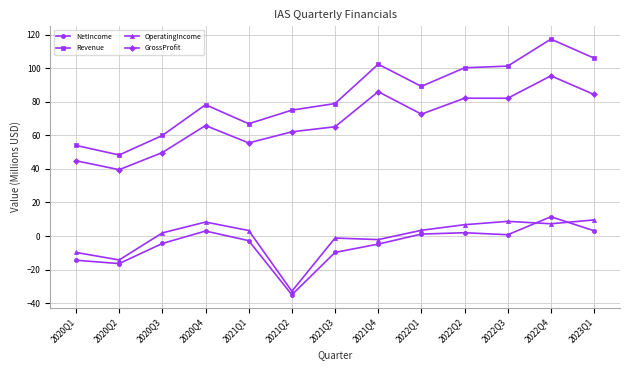

At 2020Q3, list the series in order from largest to smallest.

Revenue, GrossProfit, OperatingIncome, NetIncome